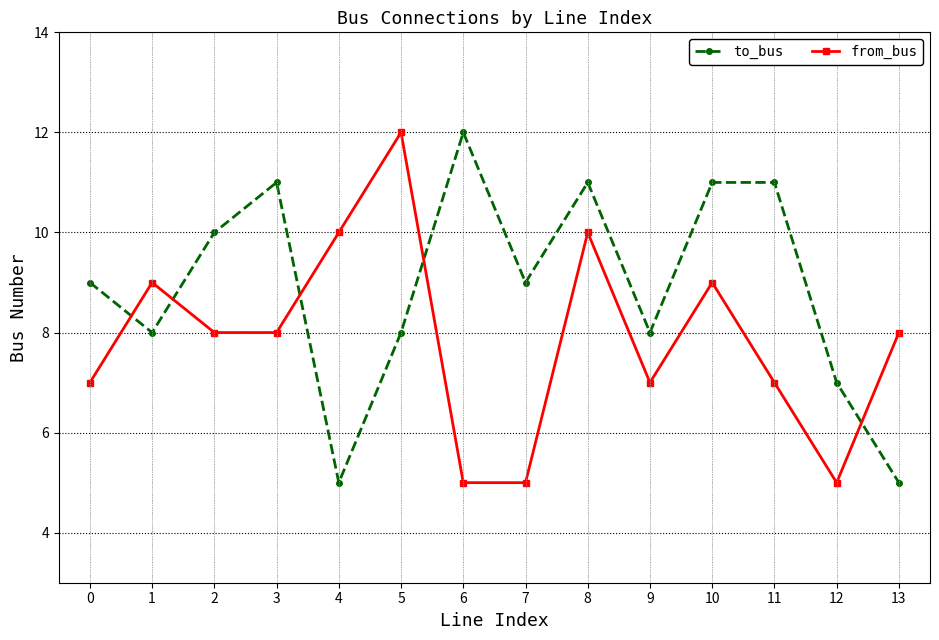

At how many categories does at least one series exceed 6?

14